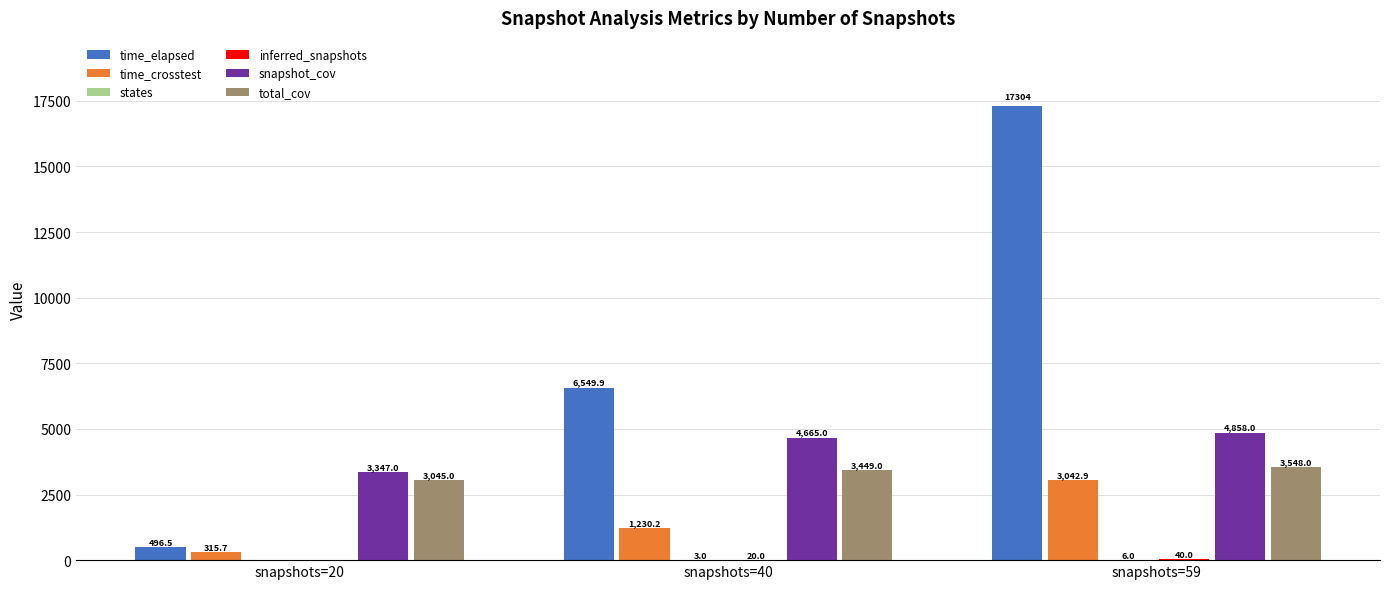

What is the maximum value shown in the chart?

17304.2